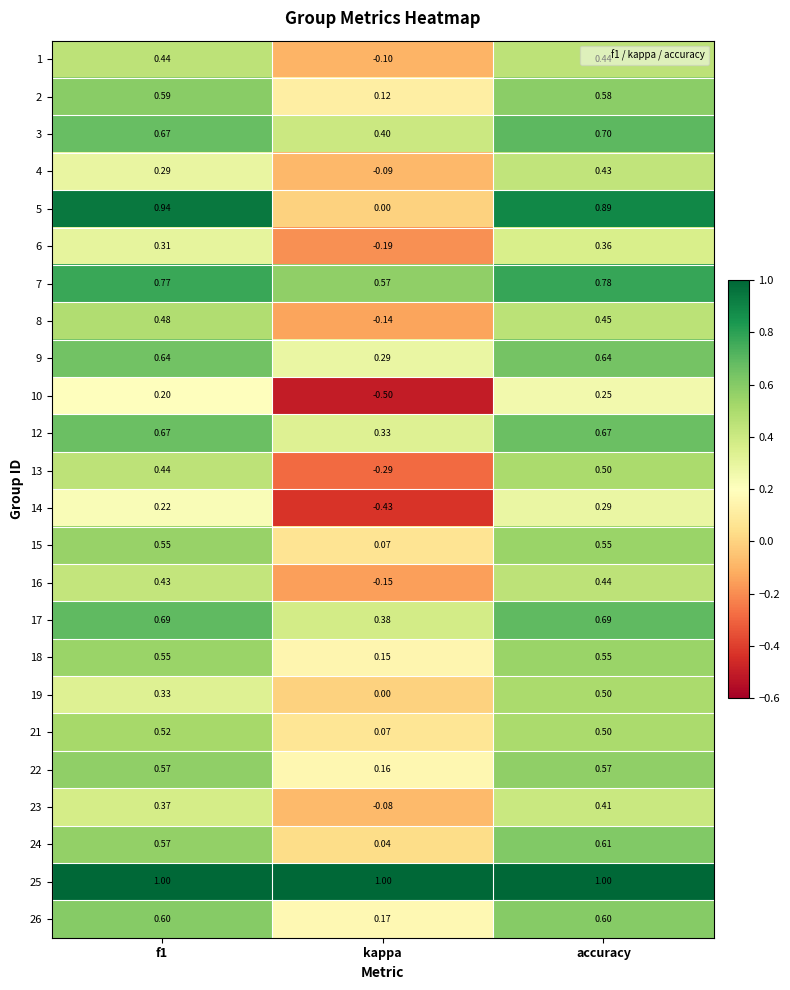

At which label does 4 reach its peak?

accuracy